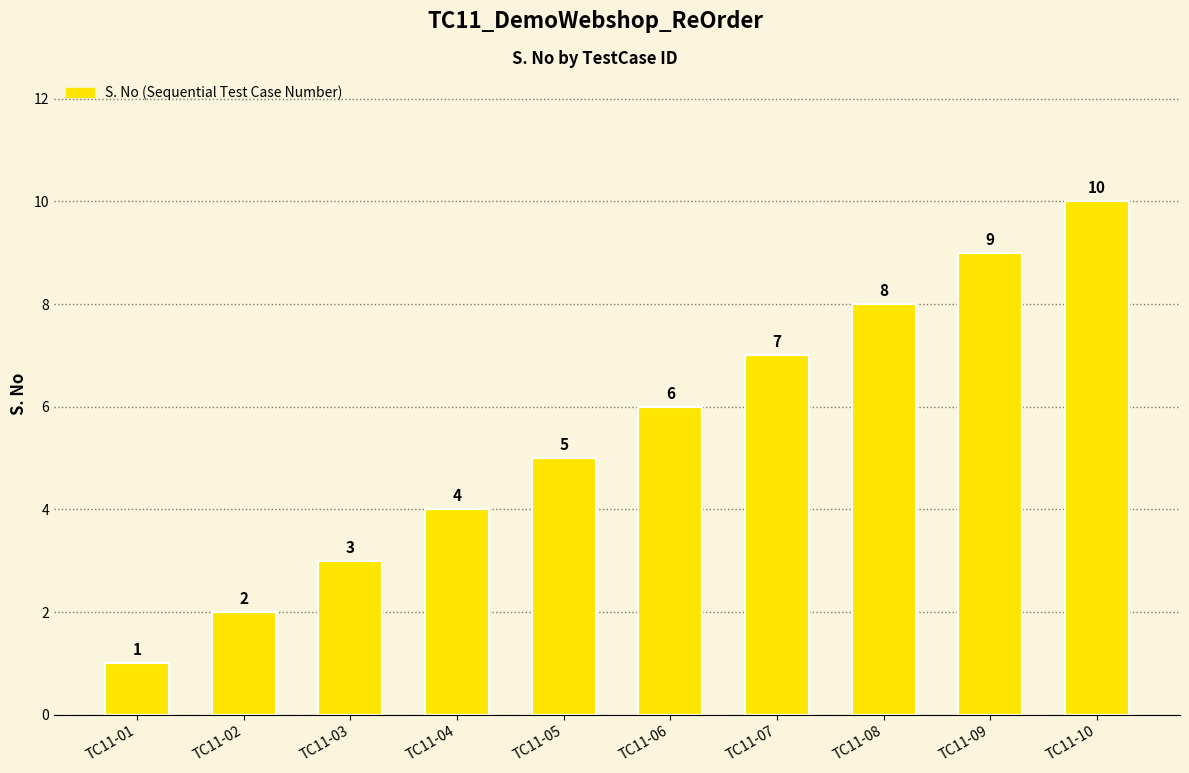

True or false: the data shows 5 at TC11-05.

True